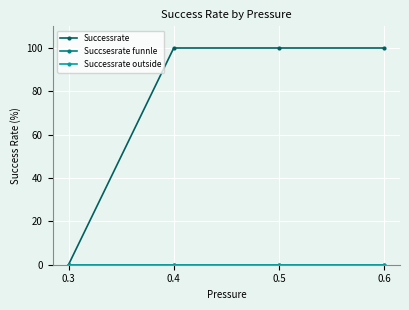

What is the spread (max minus min) of values at 0.5?

100